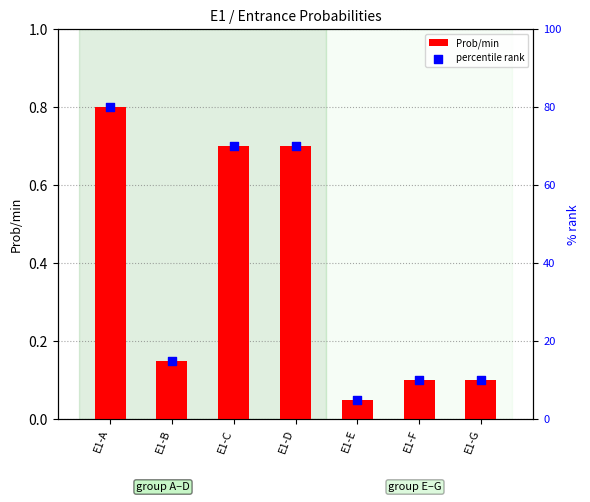

Is the value of percentile rank at E1-B greater than the value of Prob/min at E1-A?

Yes